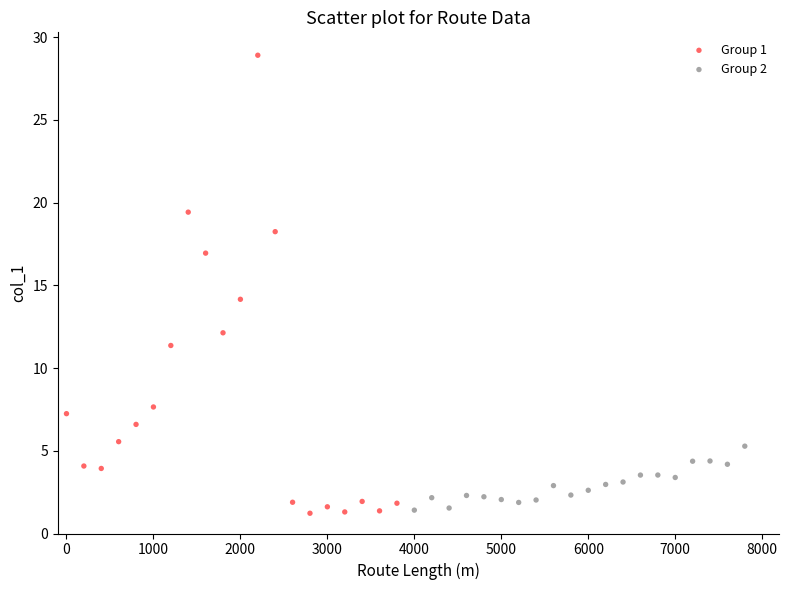

Which series reaches the maximum Y coordinate?

Group 1